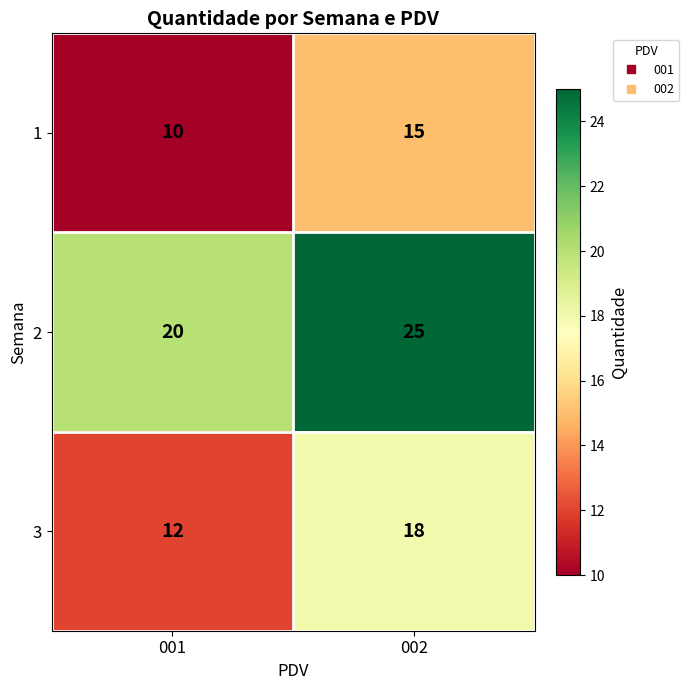

The value of 2 at 002 is 25. True or false?

True